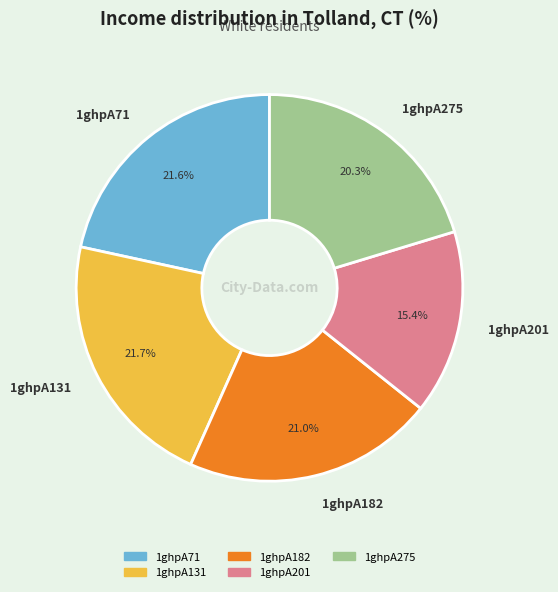

Which has a higher value, 1ghpA131 or 1ghpA275?

1ghpA131